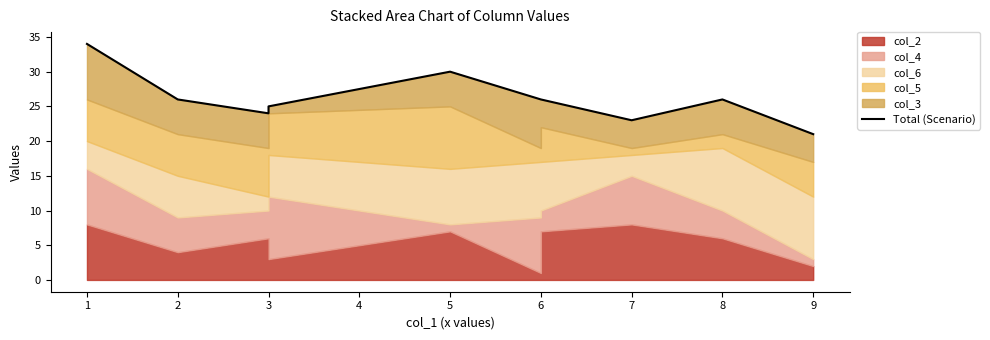

What is the change in value from 1 to 9?

-13